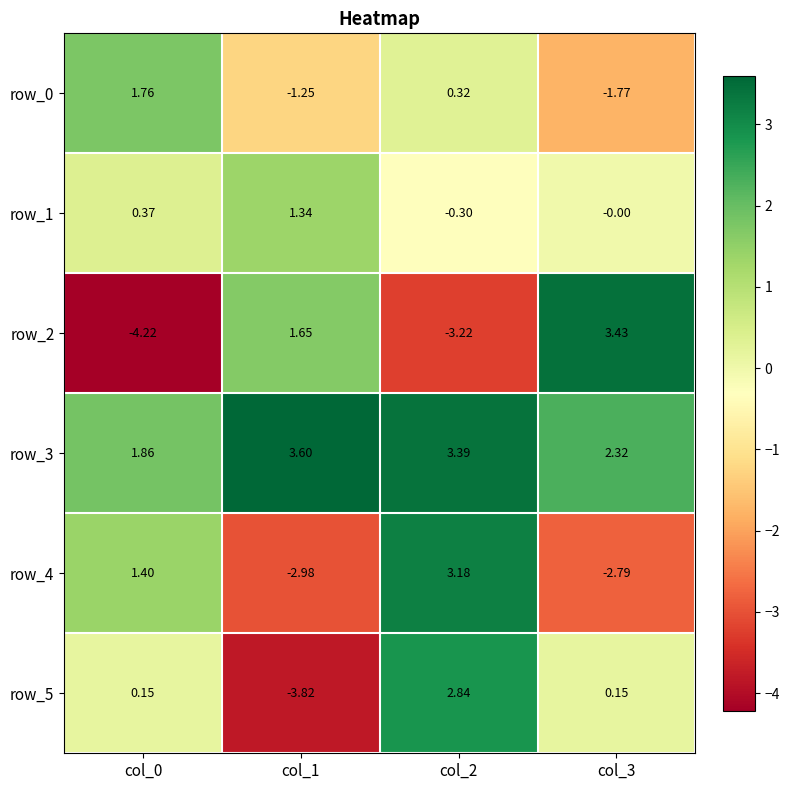

Between col_1 and col_3, which series saw the biggest shift?

row_5